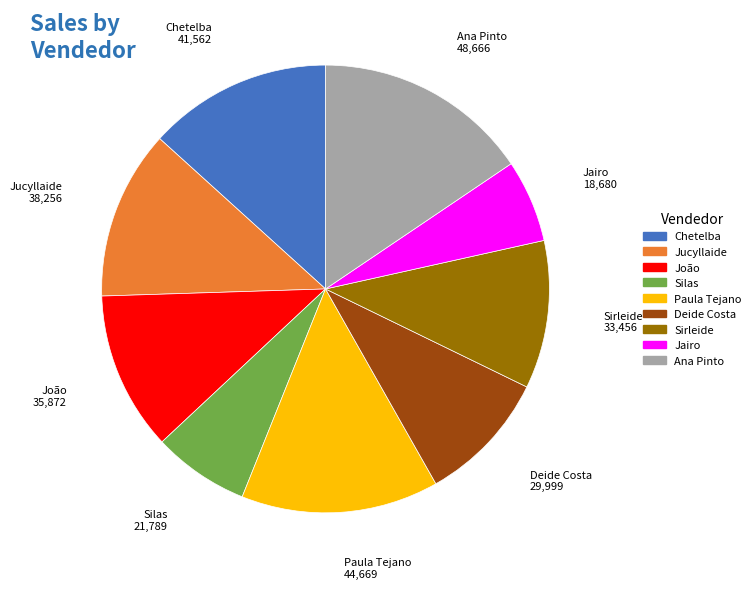

Which slice is the smallest?

Jairo